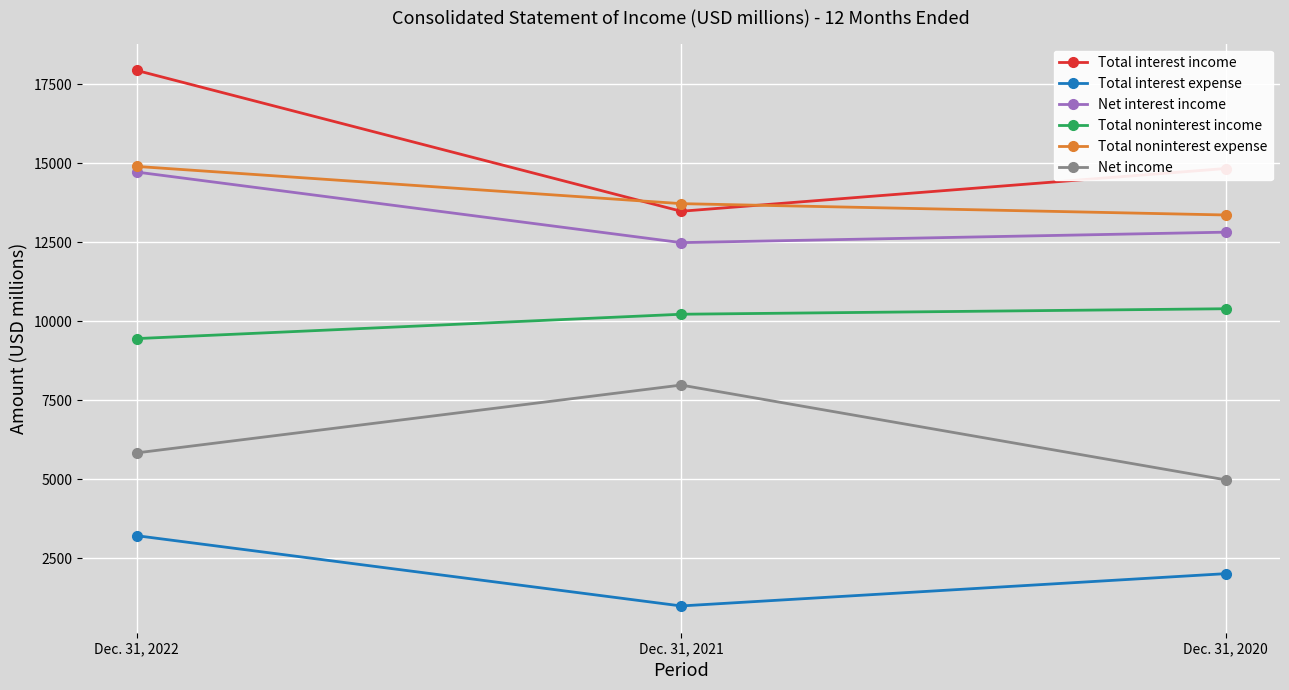

Where does the Total noninterest expense series first go above 13728?

Dec. 31, 2022